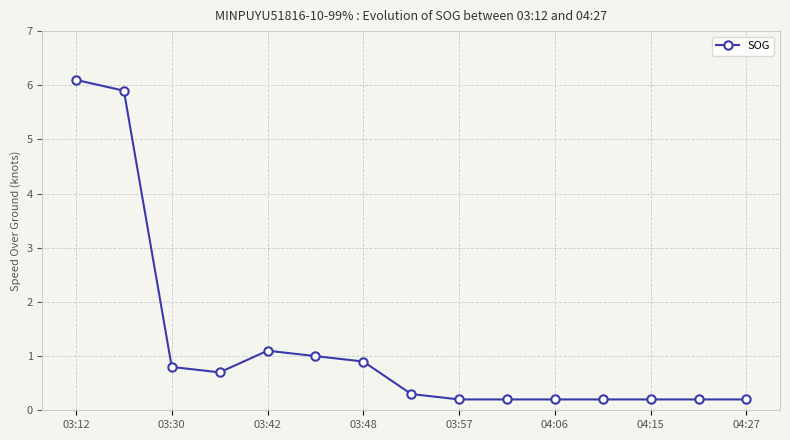

What is the minimum value shown in the chart?

0.2